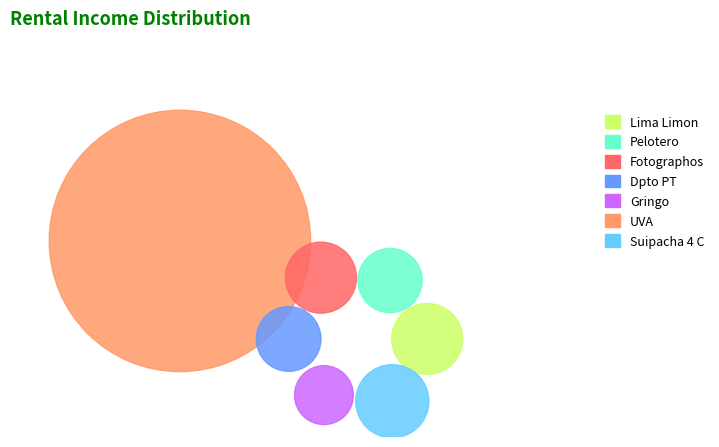

Do Suipacha 4 C and Lima Limon together represent more than half of the pie?

No